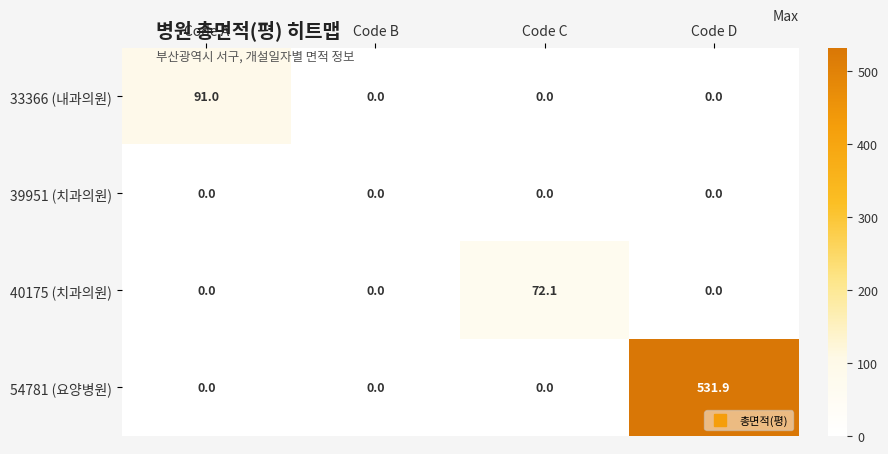

What is the greatest value displayed?

531.9